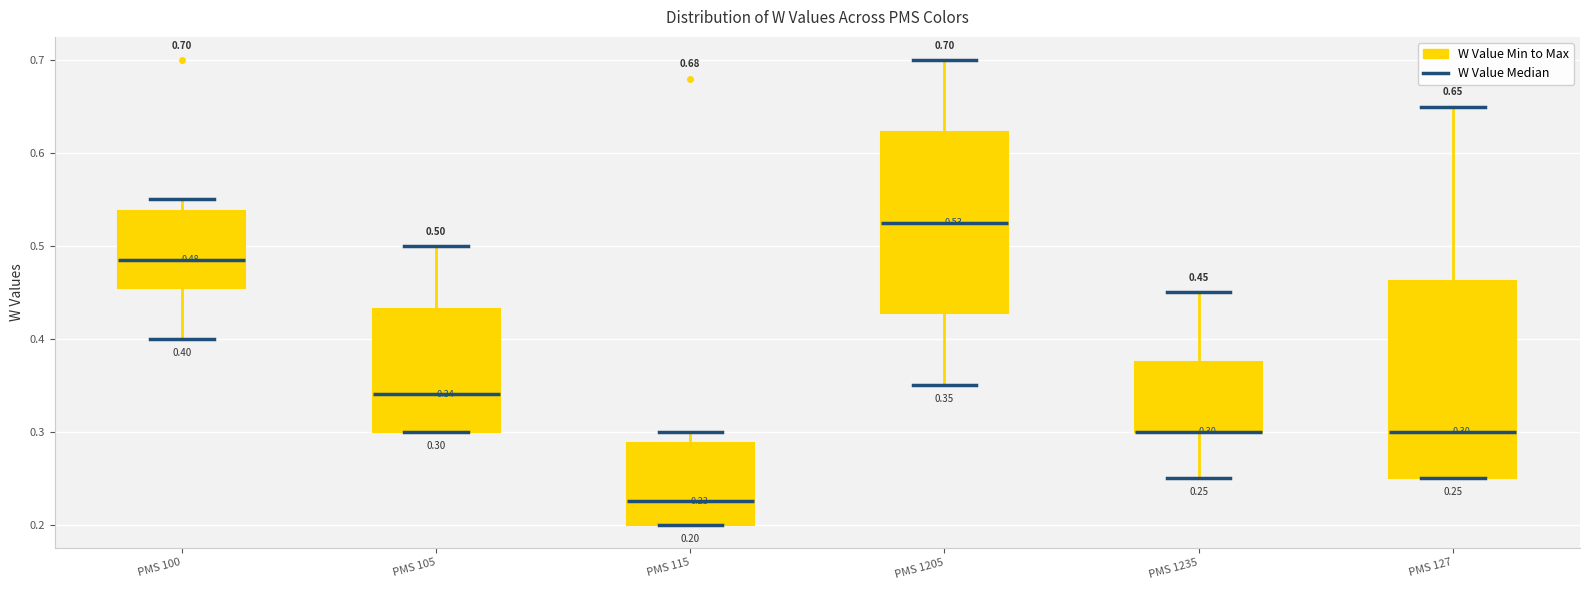

Comparing the boxes themselves (not the whiskers), which one is the tallest?

PMS 127